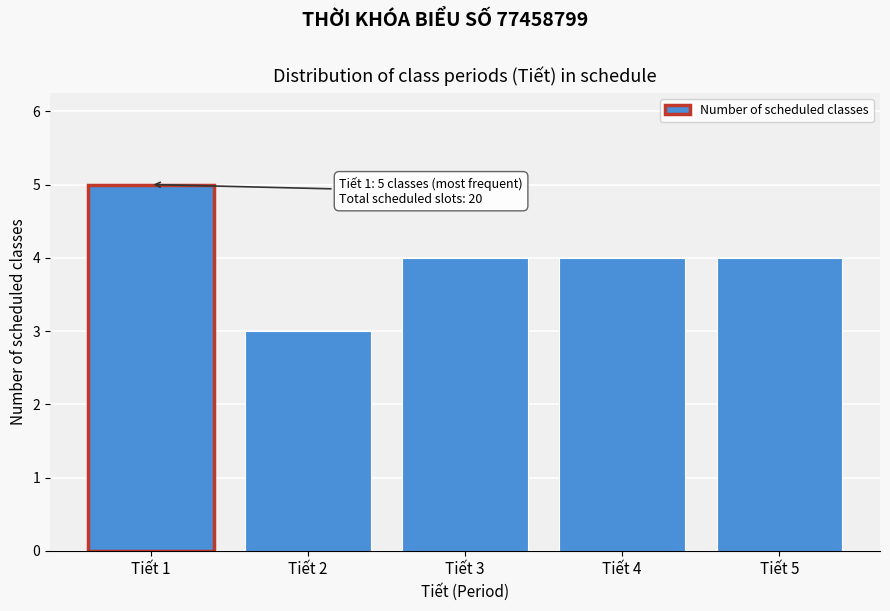

Reading left to right, transcribe all the data shown in this chart.

5	3	4	4	4